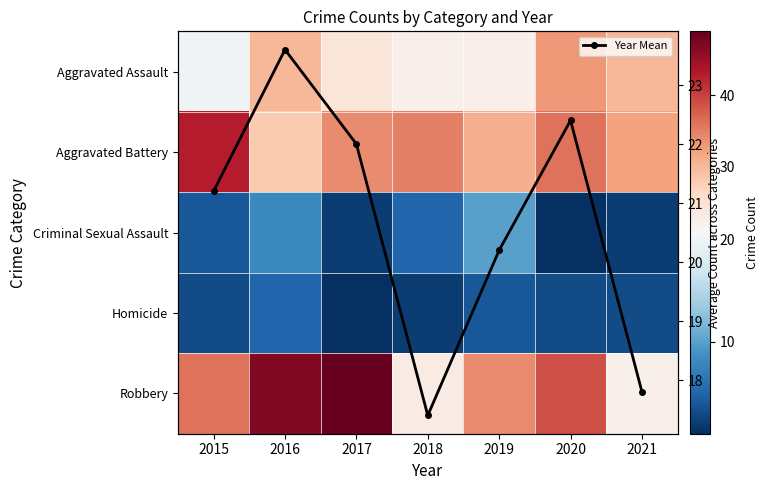

What is the spread (max minus min) of values at 2018?

33.0